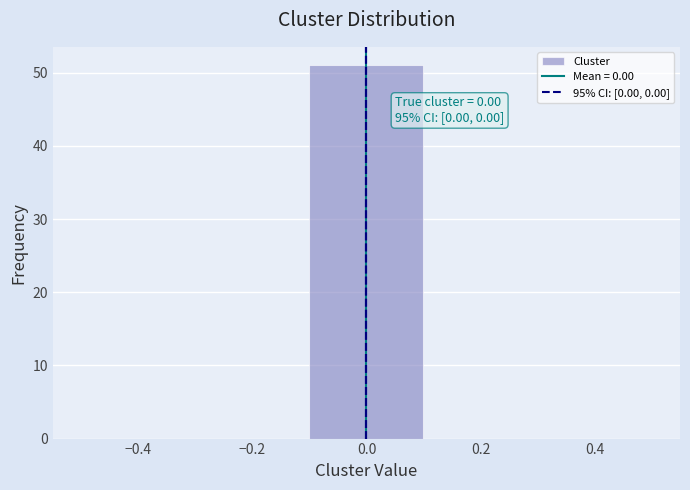

Which range on the x-axis has the tallest bar?

-0.1 to 0.1